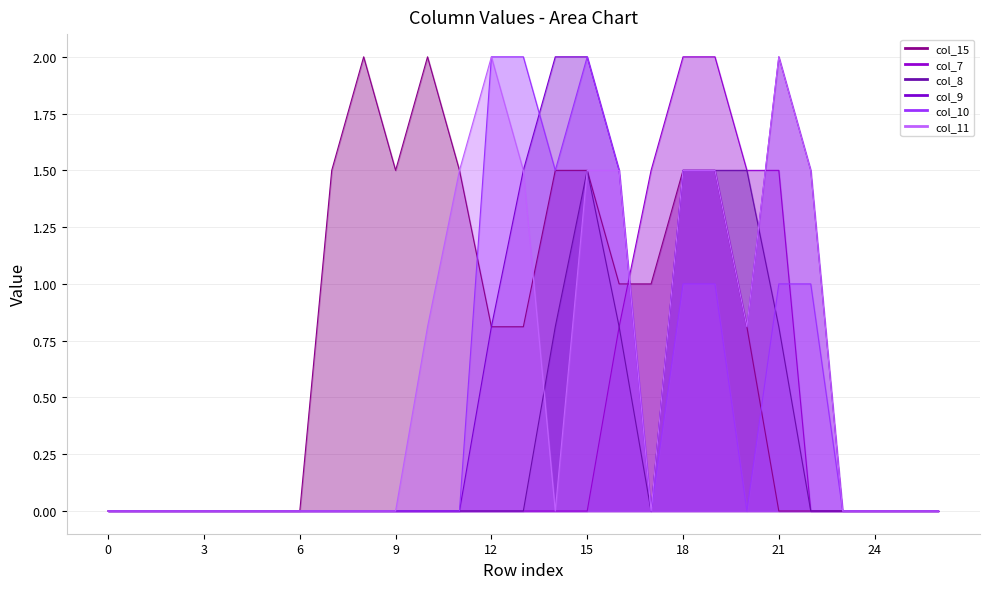

Is the value of col_7 at 22 greater than the value of col_10 at 6?

No